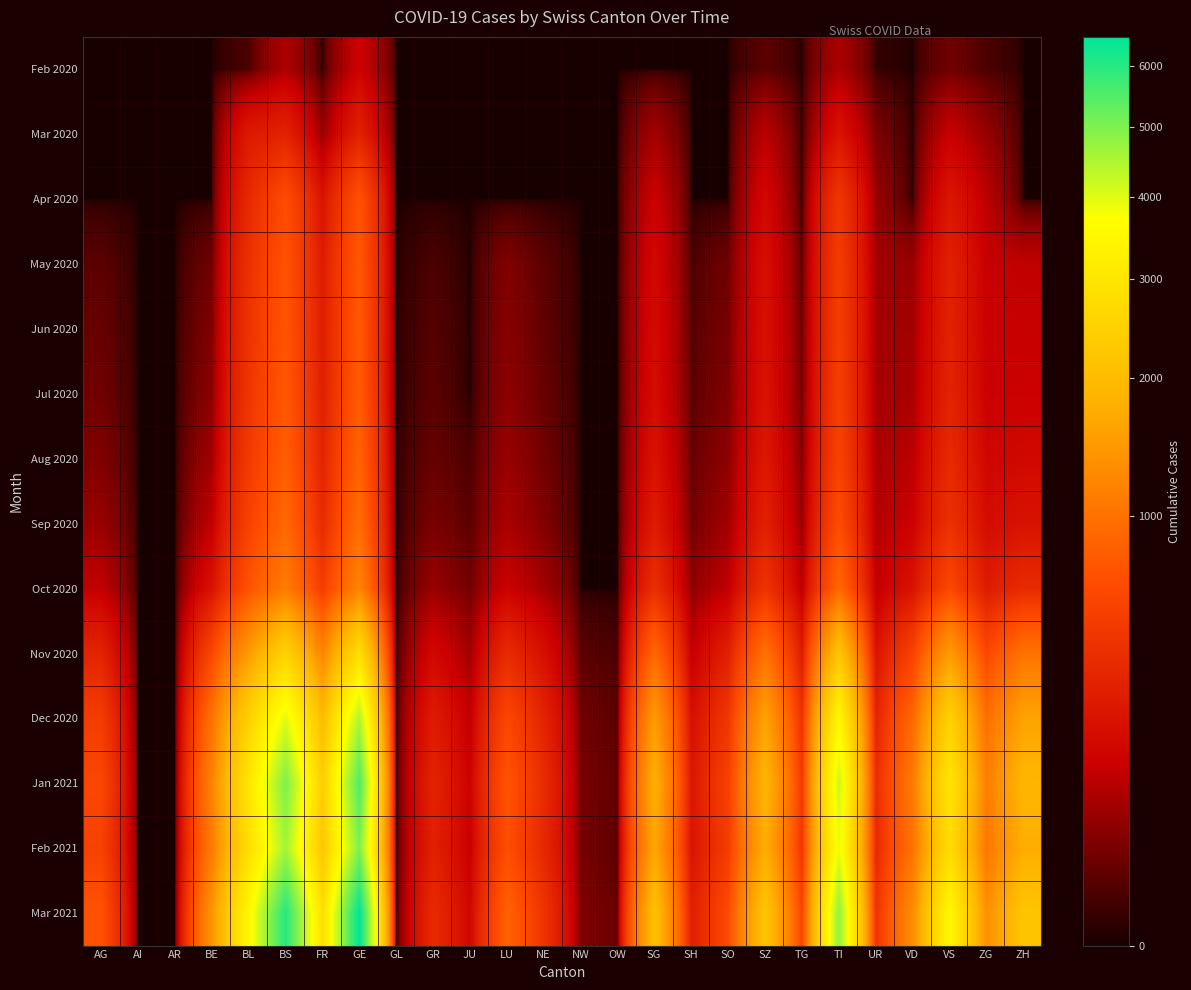

Reading left to right, list all the values displayed in this chart.

Feb 2020: AG=0	AI=0	AR=0	BE=0	BL=5	BS=73	FR=0	GE=122	GL=0	GR=0	JU=0	LU=0	NE=0	NW=0	OW=0	SG=0	SH=0	SO=0	SZ=10	TG=0	TI=70	UR=1	VD=0	VS=19	ZG=5	ZH=0
Mar 2020: AG=0	AI=0	AR=0	BE=0	BL=242	BS=292	FR=46	GE=284	GL=0	GR=0	JU=0	LU=0	NE=0	NW=0	OW=0	SG=62	SH=0	SO=0	SZ=92	TG=0	TI=202	UR=26	VD=0	VS=112	ZG=46	ZH=0
Apr 2020: AG=0	AI=0	AR=0	BE=0	BL=340	BS=650	FR=200	GE=700	GL=0	GR=0	JU=0	LU=0	NE=0	NW=0	OW=0	SG=120	SH=0	SO=0	SZ=150	TG=0	TI=450	UR=50	VD=0	VS=220	ZG=90	ZH=0
May 2020: AG=10	AI=0	AR=0	BE=20	BL=400	BS=700	FR=250	GE=750	GL=0	GR=5	JU=0	LU=30	NE=10	NW=0	OW=0	SG=150	SH=5	SO=20	SZ=180	TG=10	TI=500	UR=60	VD=50	VS=280	ZG=110	ZH=100
Jun 2020: AG=15	AI=0	AR=0	BE=30	BL=420	BS=720	FR=260	GE=760	GL=0	GR=8	JU=0	LU=35	NE=12	NW=0	OW=0	SG=160	SH=8	SO=25	SZ=190	TG=15	TI=510	UR=62	VD=60	VS=290	ZG=115	ZH=110
Jul 2020: AG=20	AI=0	AR=0	BE=40	BL=440	BS=740	FR=270	GE=780	GL=0	GR=10	JU=0	LU=40	NE=15	NW=0	OW=0	SG=170	SH=10	SO=30	SZ=200	TG=20	TI=520	UR=65	VD=70	VS=300	ZG=120	ZH=120
Aug 2020: AG=30	AI=0	AR=0	BE=60	BL=480	BS=800	FR=300	GE=850	GL=0	GR=15	JU=5	LU=50	NE=20	NW=0	OW=0	SG=200	SH=15	SO=40	SZ=230	TG=30	TI=560	UR=70	VD=90	VS=340	ZG=140	ZH=150
Sep 2020: AG=50	AI=0	AR=0	BE=100	BL=550	BS=900	FR=350	GE=950	GL=0	GR=25	JU=10	LU=70	NE=30	NW=0	OW=0	SG=250	SH=20	SO=60	SZ=280	TG=50	TI=650	UR=80	VD=120	VS=400	ZG=170	ZH=200
Oct 2020: AG=100	AI=0	AR=0	BE=200	BL=700	BS=1100	FR=500	GE=1200	GL=0	GR=50	JU=20	LU=120	NE=60	NW=0	OW=0	SG=380	SH=40	SO=100	SZ=420	TG=90	TI=900	UR=100	VD=200	VS=600	ZG=250	ZH=350
Nov 2020: AG=300	AI=0	AR=0	BE=600	BL=1500	BS=2500	FR=1200	GE=2800	GL=0	GR=150	JU=60	LU=350	NE=180	NW=10	OW=5	SG=900	SH=100	SO=280	SZ=1000	TG=250	TI=2200	UR=200	VD=550	VS=1500	ZG=600	ZH=1000
Dec 2020: AG=500	AI=0	AR=0	BE=1000	BL=2500	BS=4000	FR=2000	GE=4500	GL=0	GR=250	JU=100	LU=600	NE=300	NW=20	OW=10	SG=1500	SH=180	SO=450	SZ=1600	TG=400	TI=3500	UR=300	VD=900	VS=2500	ZG=950	ZH=1600
Jan 2021: AG=600	AI=0	AR=0	BE=1200	BL=3000	BS=5000	FR=2400	GE=5500	GL=0	GR=300	JU=120	LU=720	NE=360	NW=25	OW=12	SG=1800	SH=220	SO=540	SZ=1900	TG=480	TI=4200	UR=360	VD=1100	VS=3000	ZG=1140	ZH=1900
Feb 2021: AG=550	AI=0	AR=0	BE=1100	BL=2800	BS=4600	FR=2200	GE=5000	GL=0	GR=280	JU=110	LU=660	NE=330	NW=22	OW=11	SG=1650	SH=200	SO=500	SZ=1750	TG=440	TI=3900	UR=330	VD=1000	VS=2750	ZG=1050	ZH=1750
Mar 2021: AG=700	AI=0	AR=0	BE=1400	BL=3500	BS=6000	FR=2800	GE=6500	GL=0	GR=350	JU=140	LU=840	NE=420	NW=30	OW=15	SG=2100	SH=260	SO=630	SZ=2200	TG=560	TI=4800	UR=420	VD=1300	VS=3500	ZG=1330	ZH=2200